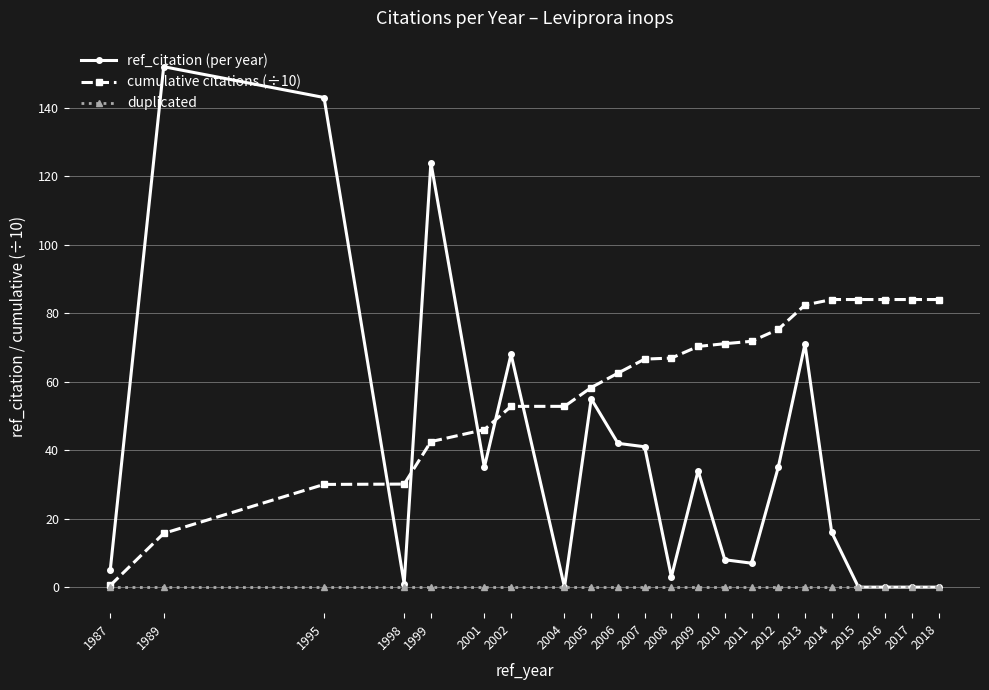

True or false: ref_citation (per year) has a value of 1.0 at 1998.

True